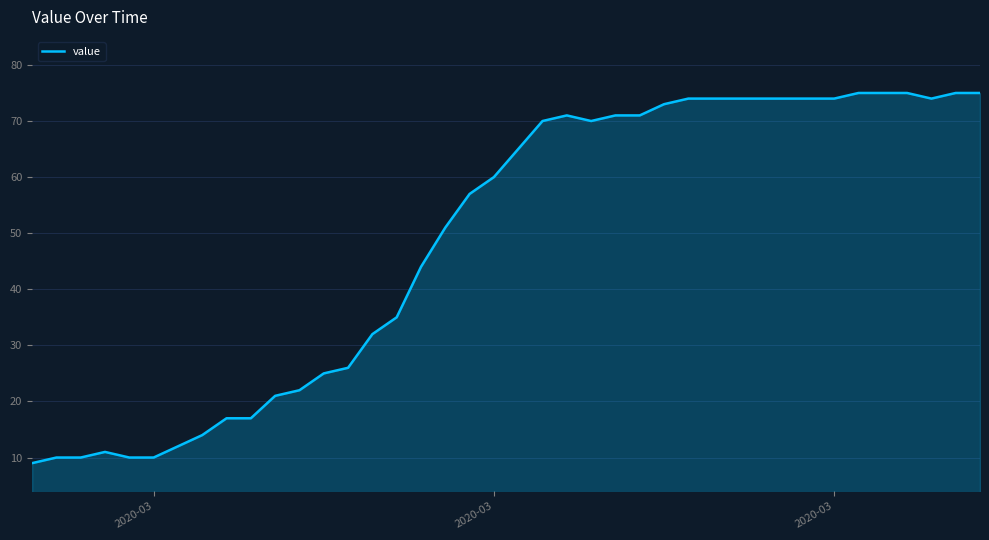

What is the difference between the maximum and minimum values?

66